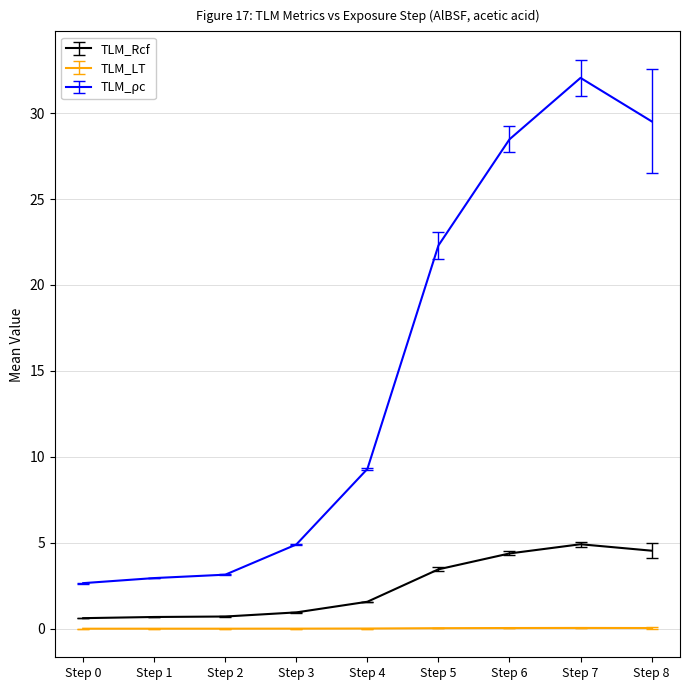

True or false: TLM_LT and TLM_Rcf cross at least once.

False